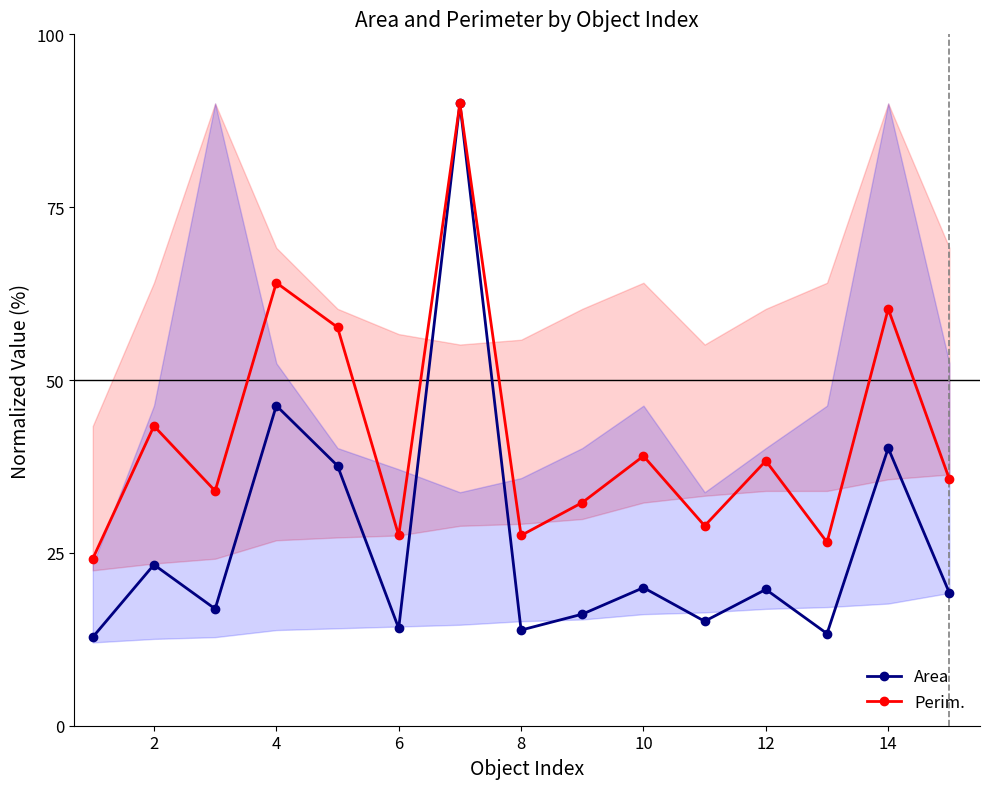

The value of Perim. at 2 is 43.4. True or false?

True